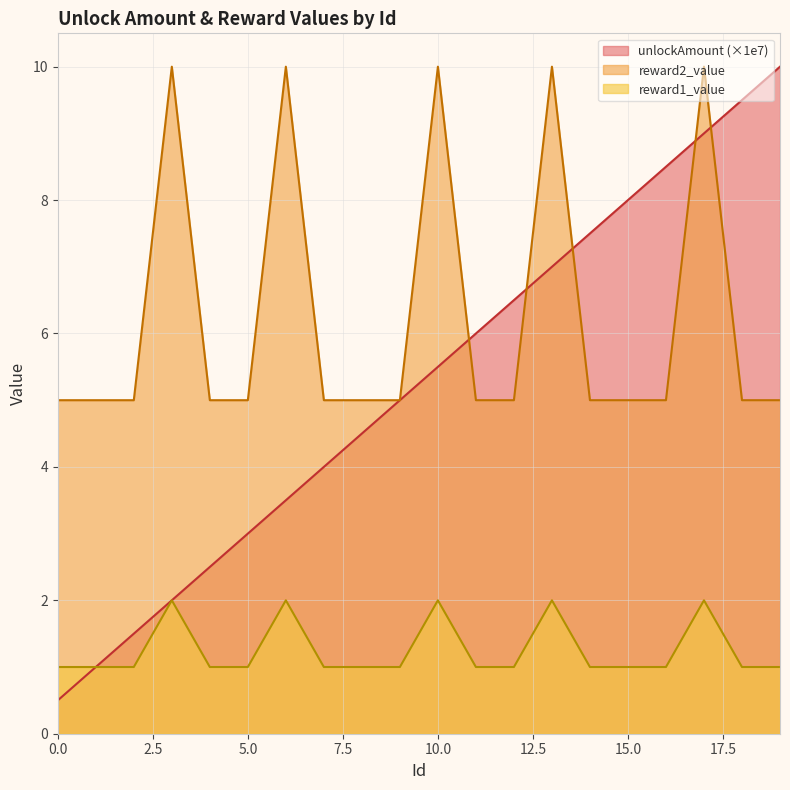

True or false: reward2_value has more than 1 points higher than both neighbors.

True